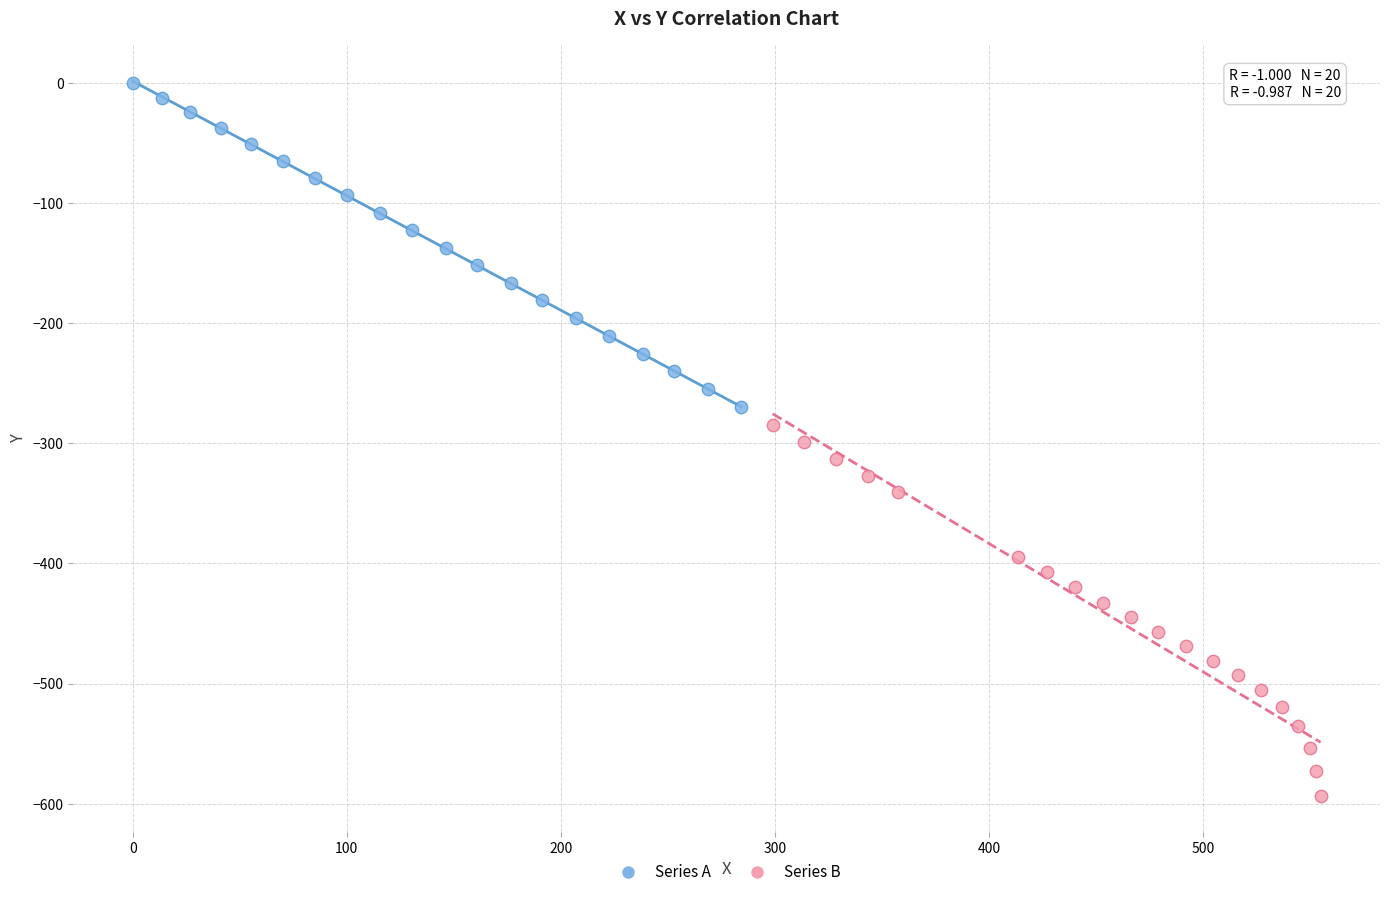

Which series contains the lowest Y value?

Series B